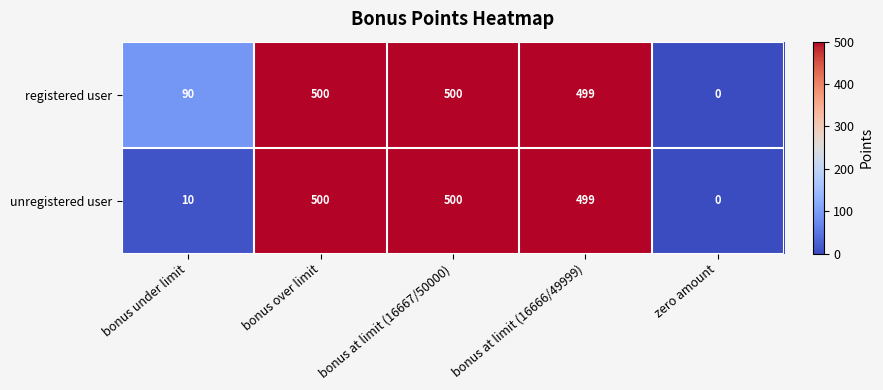

How many positive values does the registered user series have?

4